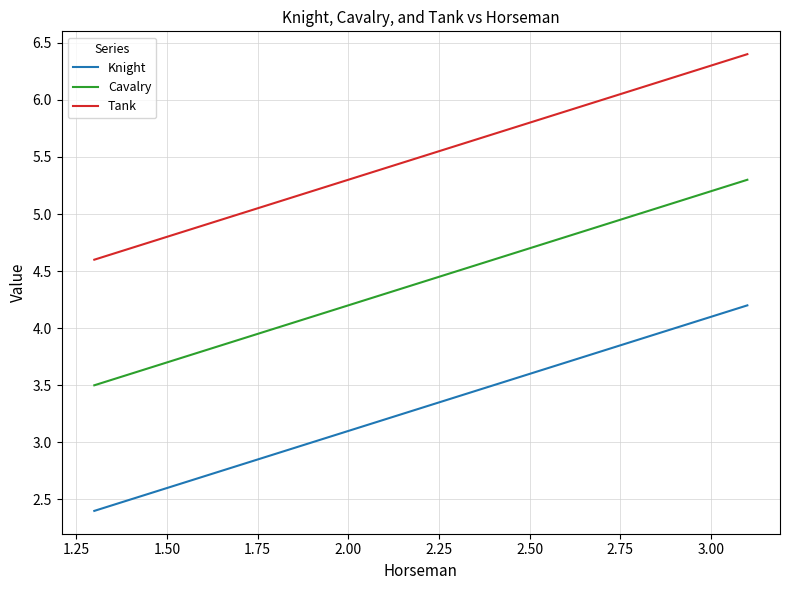

What is the difference between the maximum and minimum values in the Cavalry series?

1.8